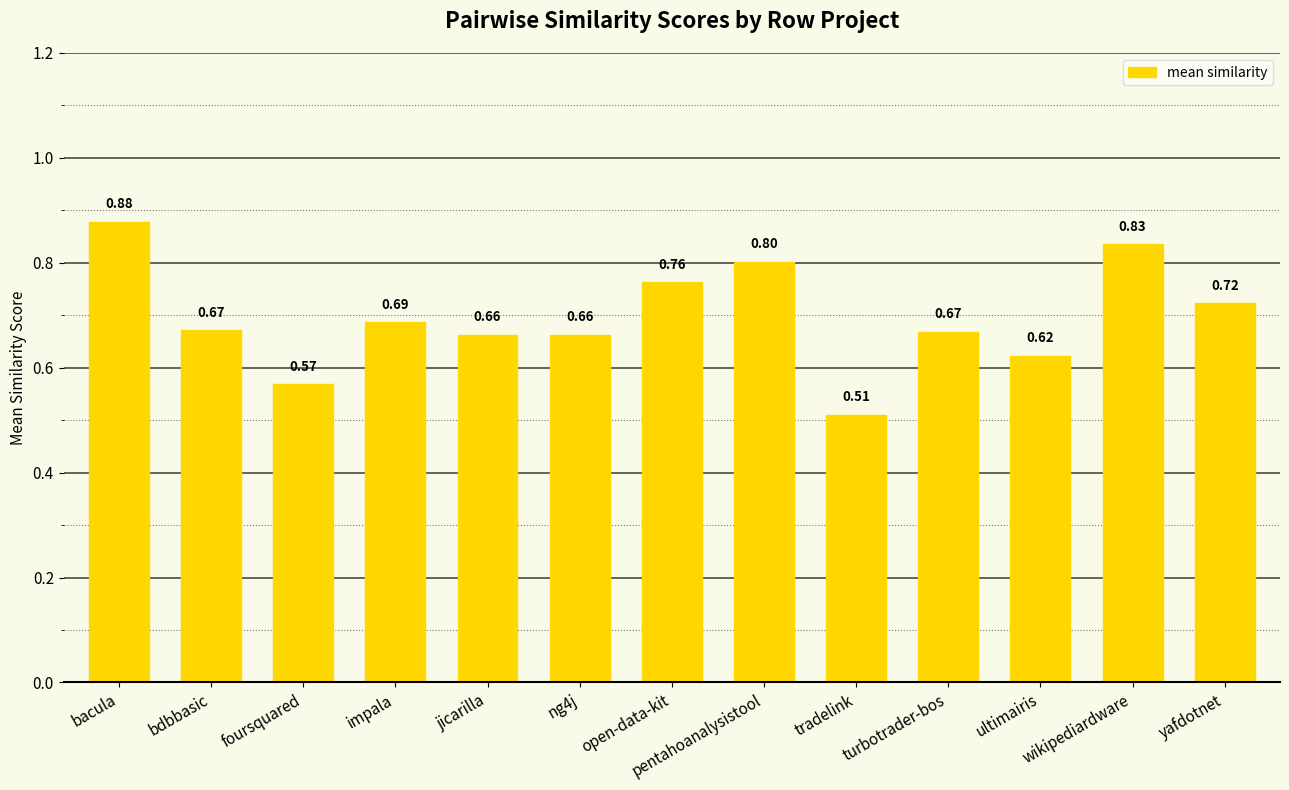

Are the bars horizontal?

No